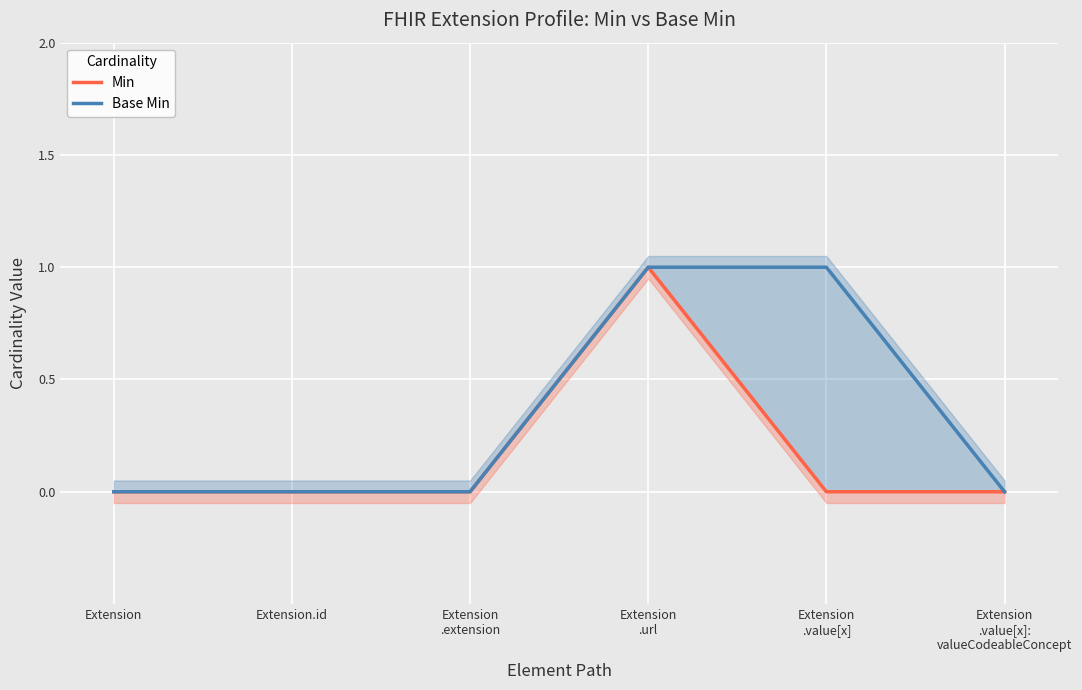

True or false: Min has more than 2 interior local peaks.

False